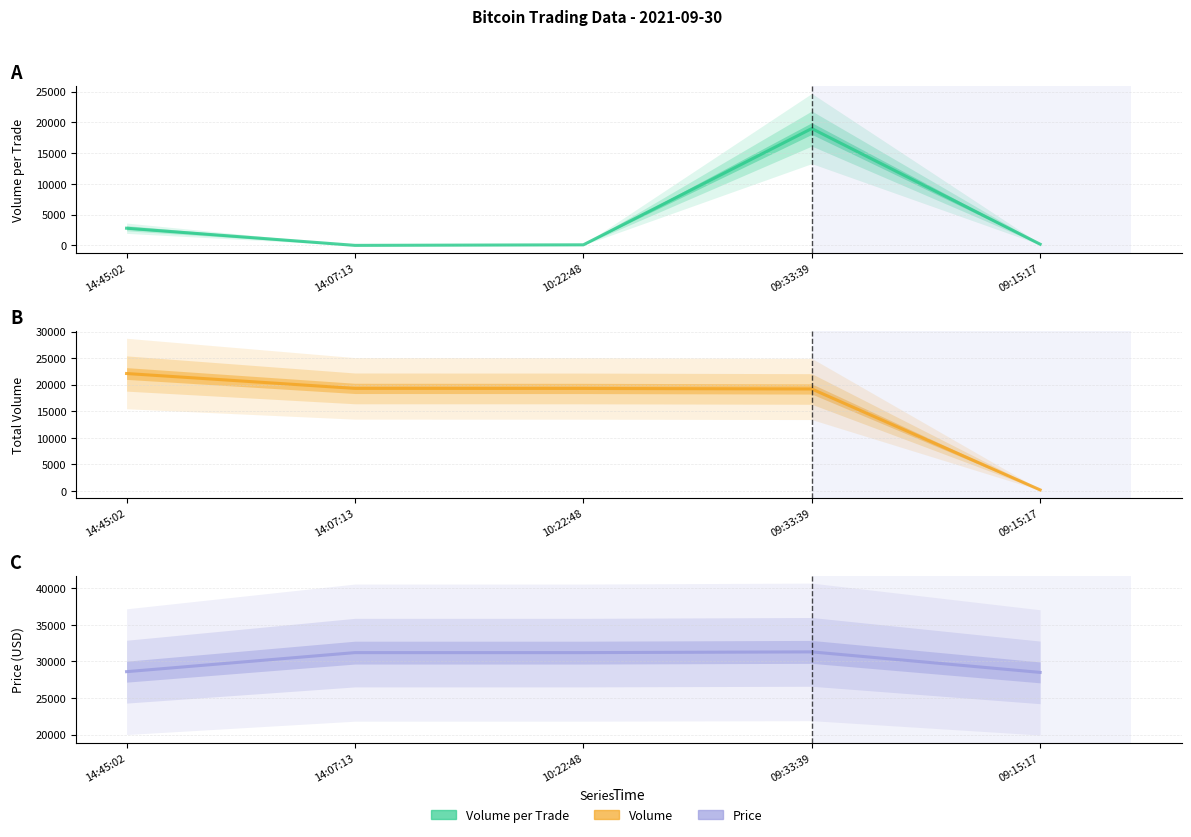

At how many categories does at least one series exceed 9101?

5